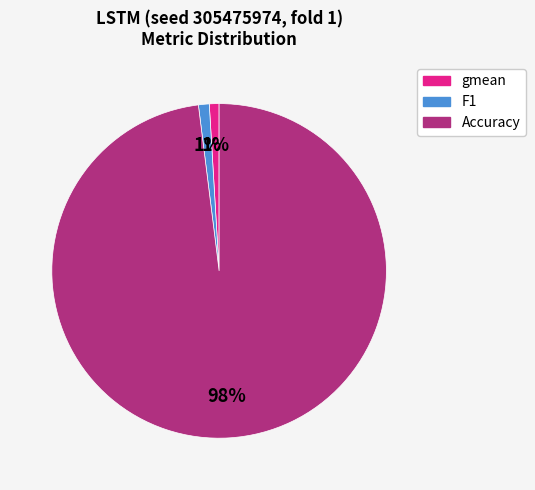

How many slices are in this pie chart?

3